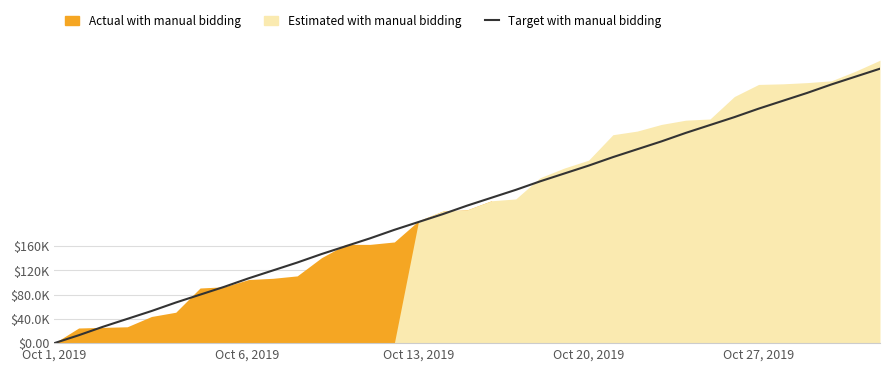

What is the label of the 1st point from the left?

Oct 1, 2019